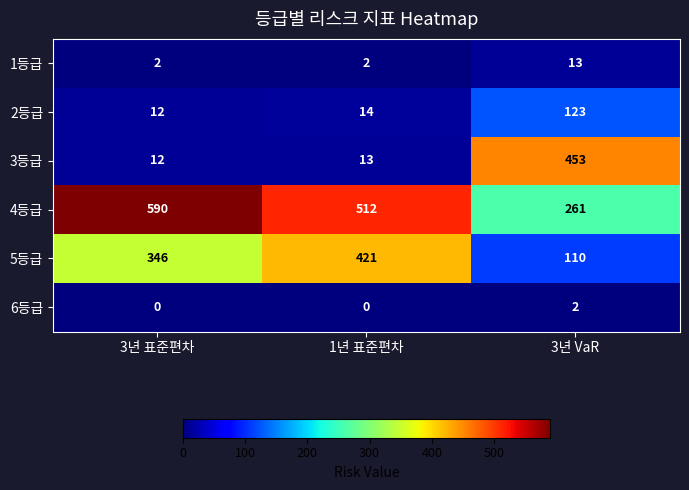

The value of 4등급 at 3년 VaR is 261. True or false?

True